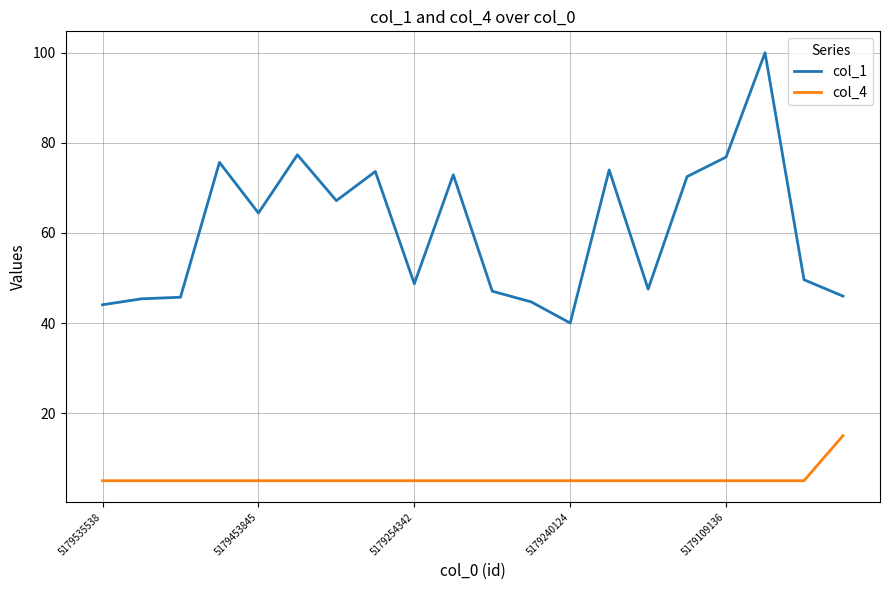

List the series in order of their peak value, highest first.

col_1, col_4